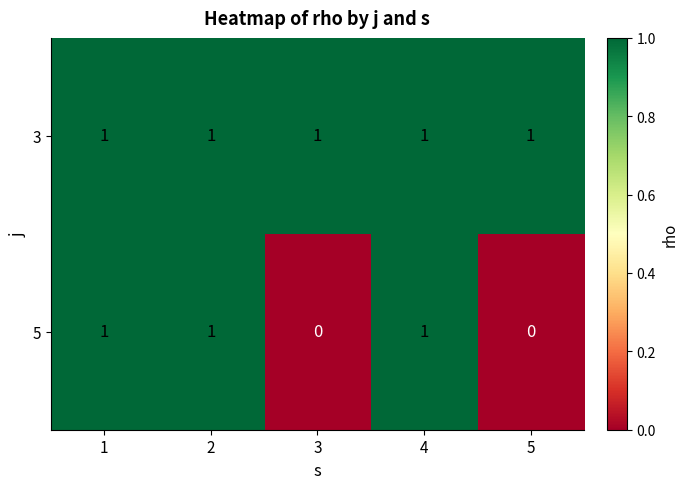

Rank the series by their average value, from highest to lowest.

3, 5